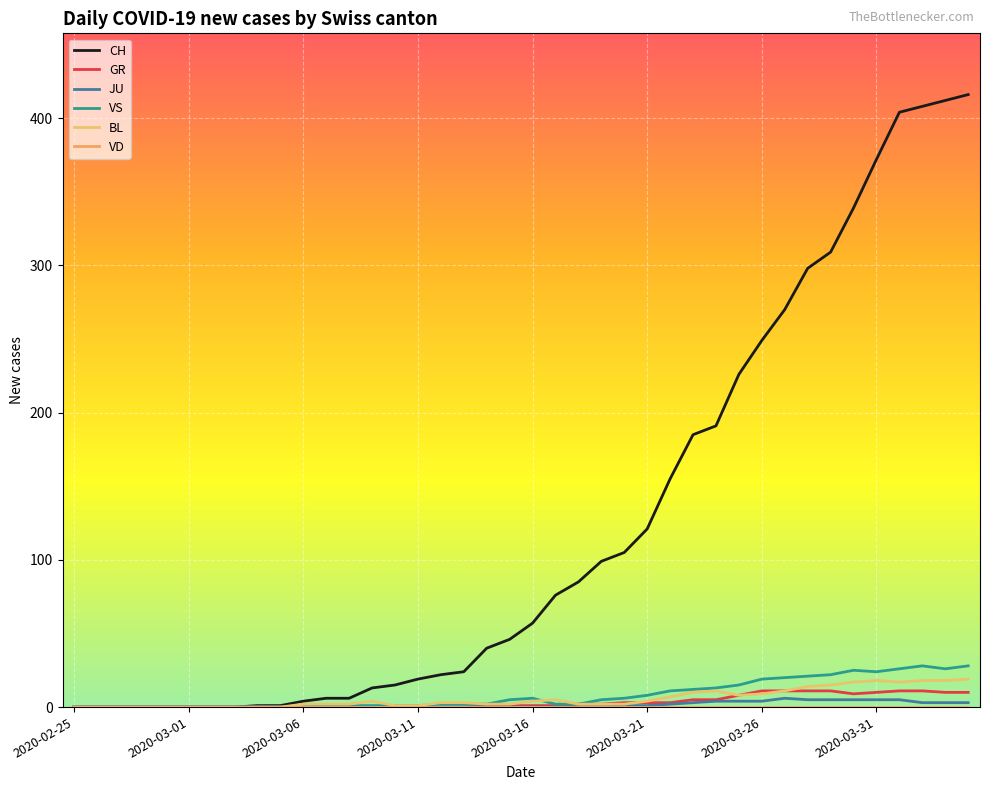

Which series has the largest range (max minus min)?

CH